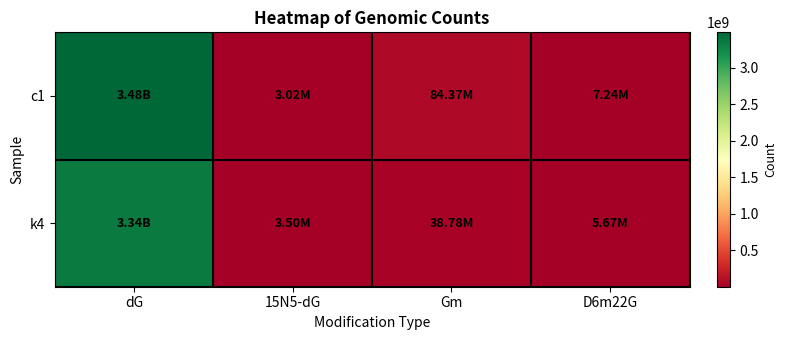

Rank the series at Gm from lowest to highest value.

k4, c1